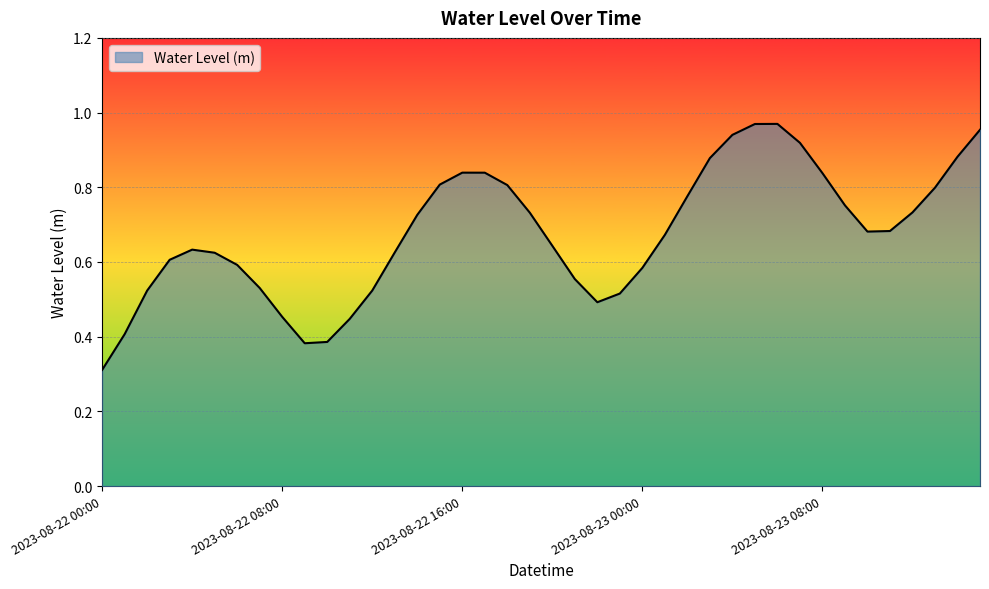

How many interior local peaks (higher than both neighbors) does the data have?

3